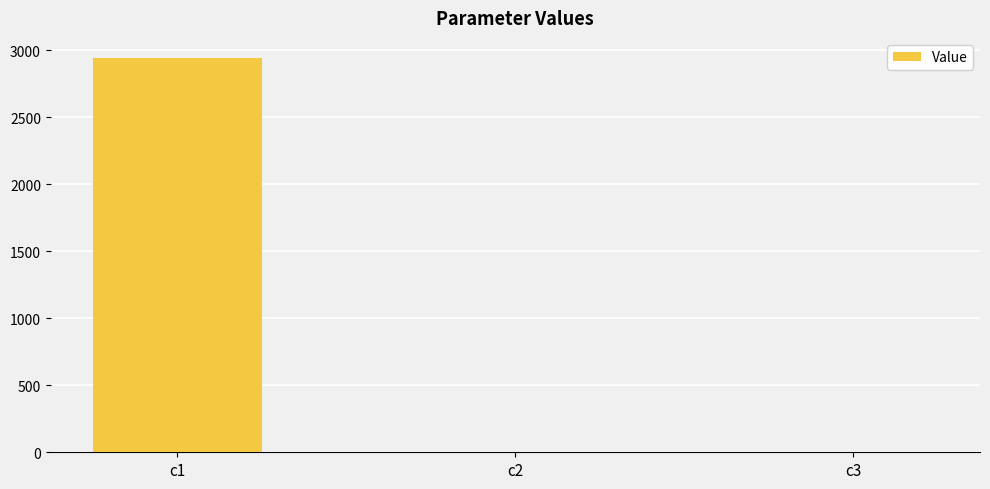

Which label corresponds to the largest value in the chart?

c1